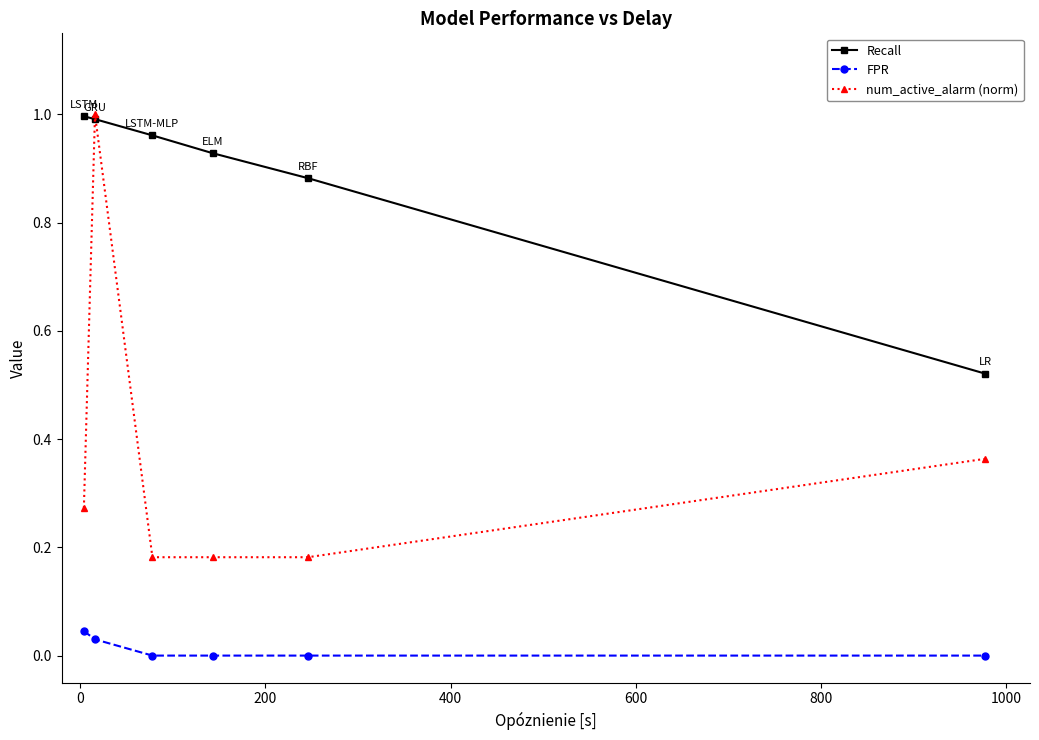

List the series in order of their overall mean, lowest first.

FPR, num_active_alarm (norm), Recall